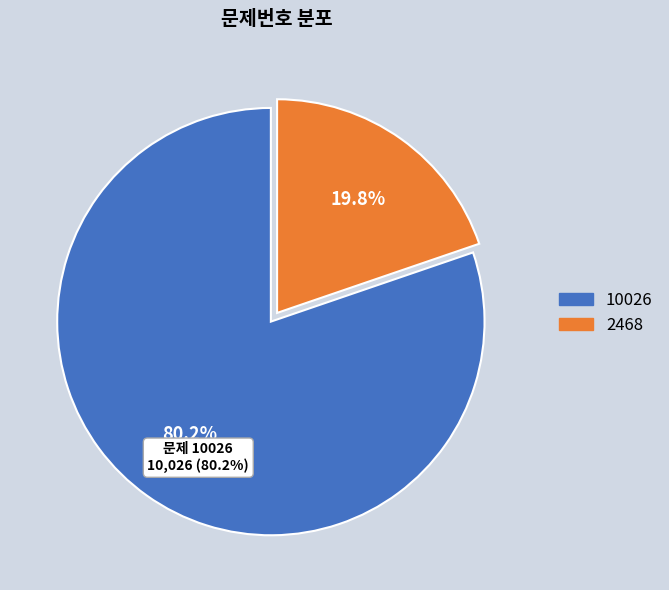

Rank the categories by value from highest to lowest.

10026, 2468